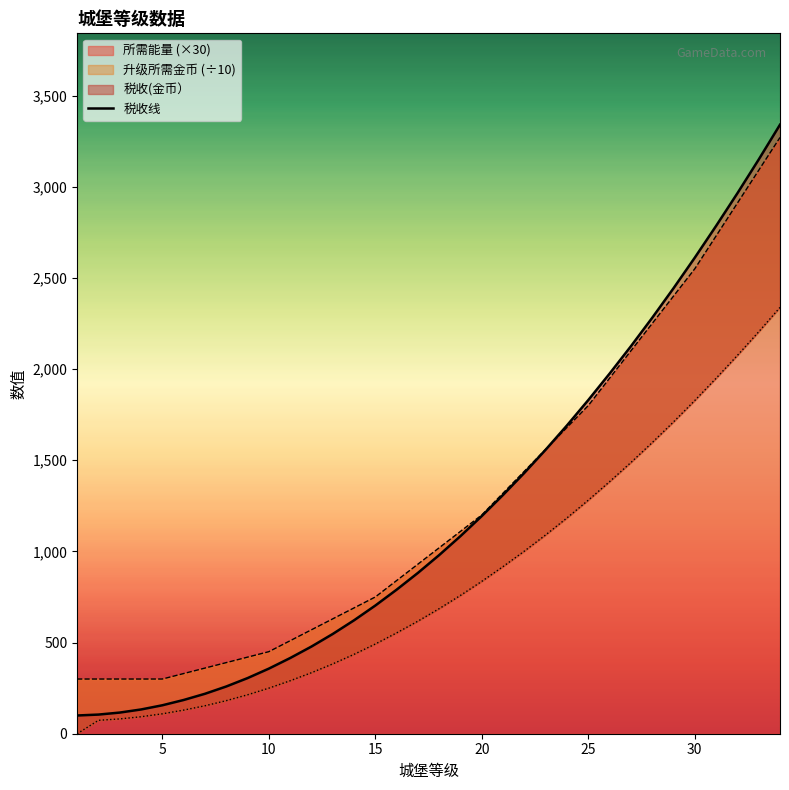

What is the highest value of the 所需能量 (×30) series?

3270